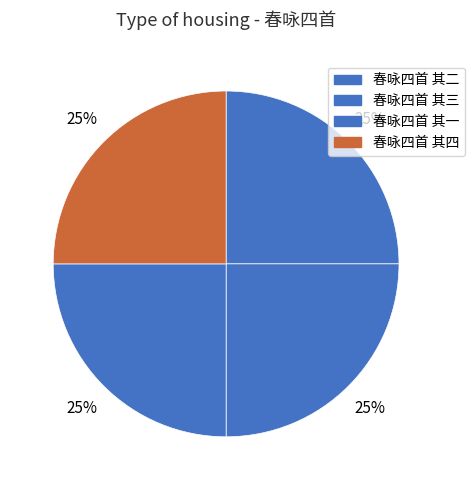

How many segments does this pie chart have?

4